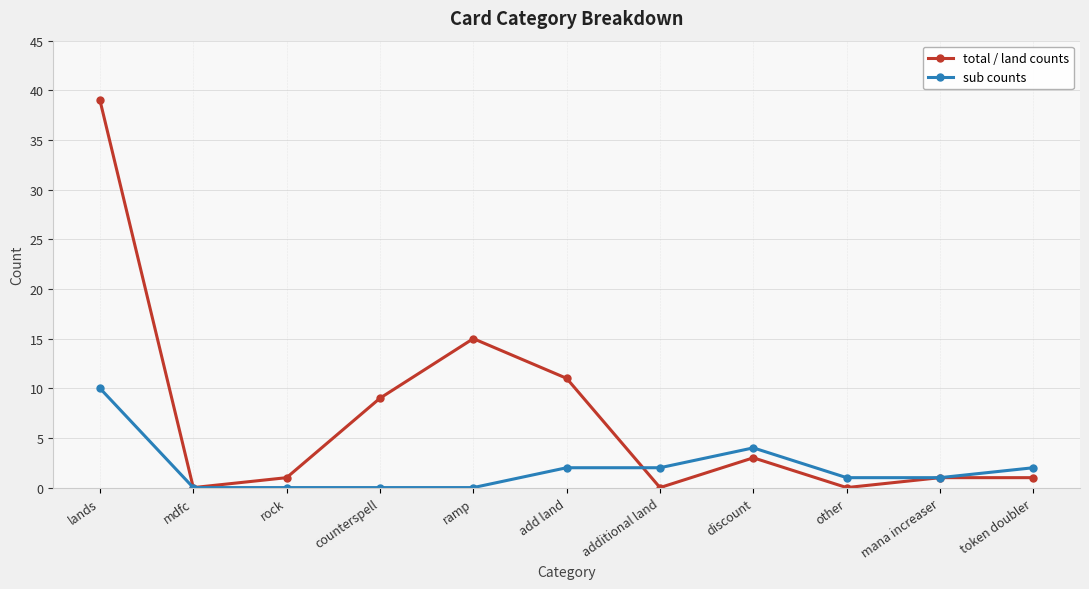

What are all the series names shown in the legend?

total / land counts, sub counts